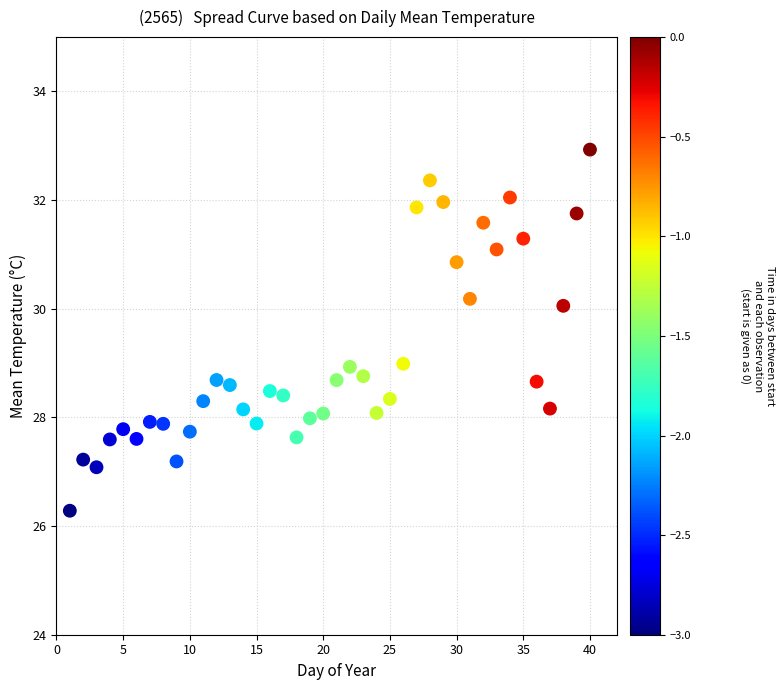

What is the range of X values (max minus min)?

39.0